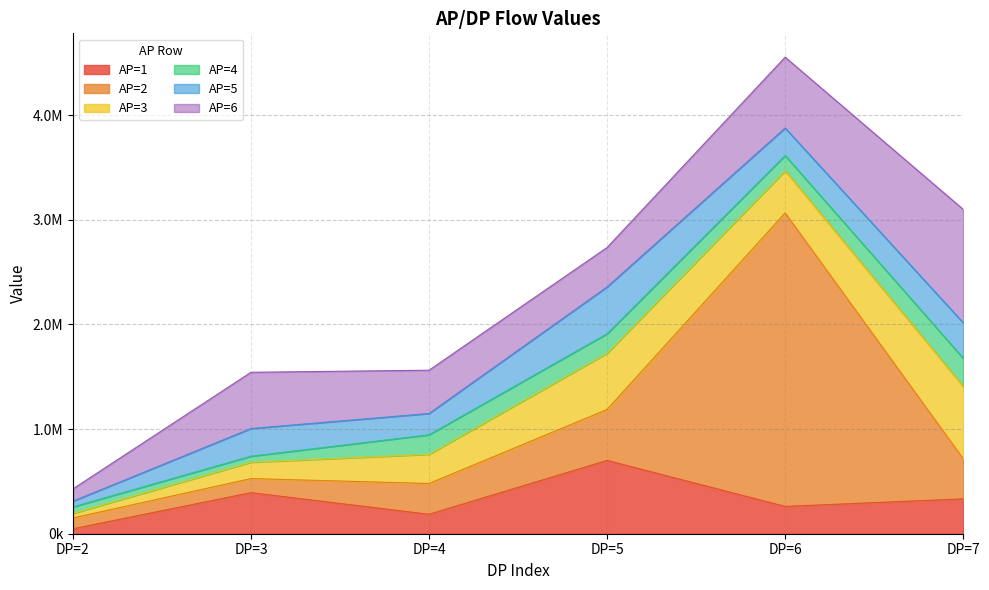

What is the value of the AP=4 point at the 4th from the left?

186200.6